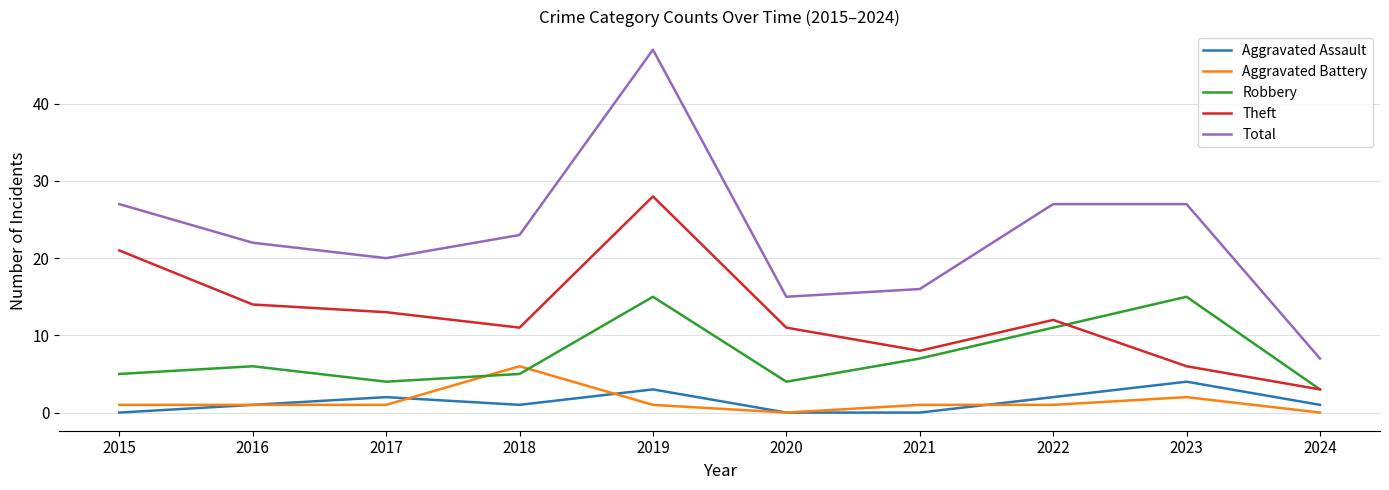

True or false: Total has a value of 27 at 2015.

True